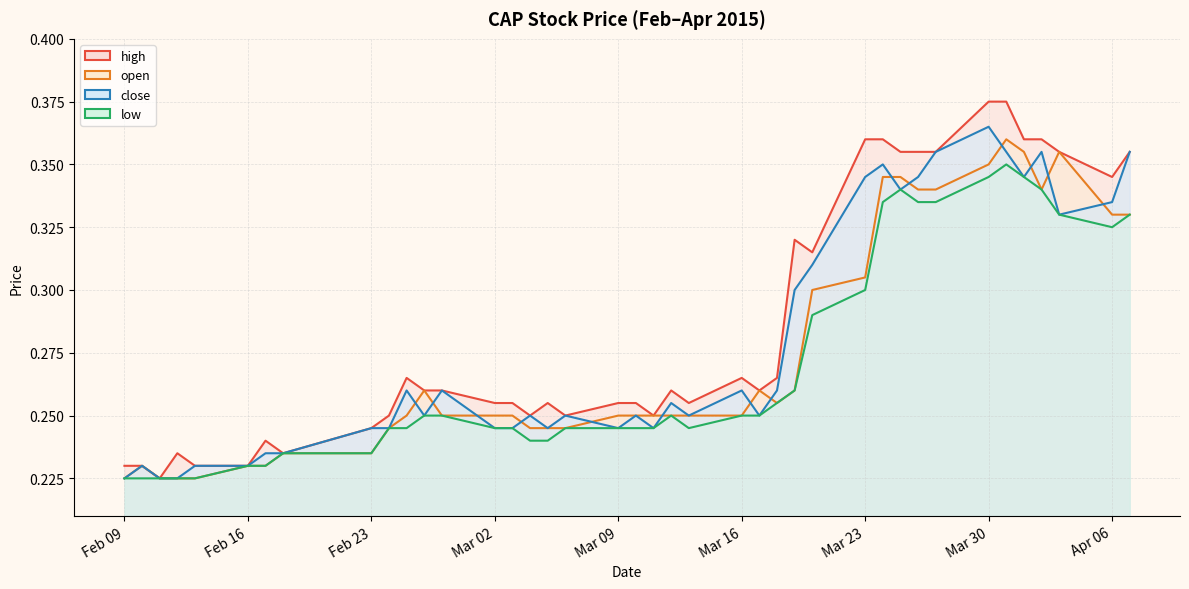

Reading left to right, what are all the values shown in this chart?

high: 0.2	0.2	0.2	0.2	0.2	0.2	0.2	0.2	0.2	0.2	0.3	0.3	0.3	0.3	0.3	0.2	0.3	0.2	0.3	0.3	0.2	0.3	0.3	0.3	0.3	0.3	0.3	0.3	0.4	0.4	0.4	0.4	0.4	0.4	0.4	0.4	0.4	0.4	0.3	0.4
open: 0.2	0.2	0.2	0.2	0.2	0.2	0.2	0.2	0.2	0.2	0.2	0.3	0.2	0.2	0.2	0.2	0.2	0.2	0.2	0.2	0.2	0.2	0.2	0.2	0.3	0.3	0.3	0.3	0.3	0.3	0.3	0.3	0.3	0.3	0.4	0.4	0.3	0.4	0.3	0.3
close: 0.2	0.2	0.2	0.2	0.2	0.2	0.2	0.2	0.2	0.2	0.3	0.2	0.3	0.2	0.2	0.2	0.2	0.2	0.2	0.2	0.2	0.3	0.2	0.3	0.2	0.3	0.3	0.3	0.3	0.3	0.3	0.3	0.4	0.4	0.4	0.3	0.4	0.3	0.3	0.4
low: 0.2	0.2	0.2	0.2	0.2	0.2	0.2	0.2	0.2	0.2	0.2	0.2	0.2	0.2	0.2	0.2	0.2	0.2	0.2	0.2	0.2	0.2	0.2	0.2	0.2	0.3	0.3	0.3	0.3	0.3	0.3	0.3	0.3	0.3	0.3	0.3	0.3	0.3	0.3	0.3